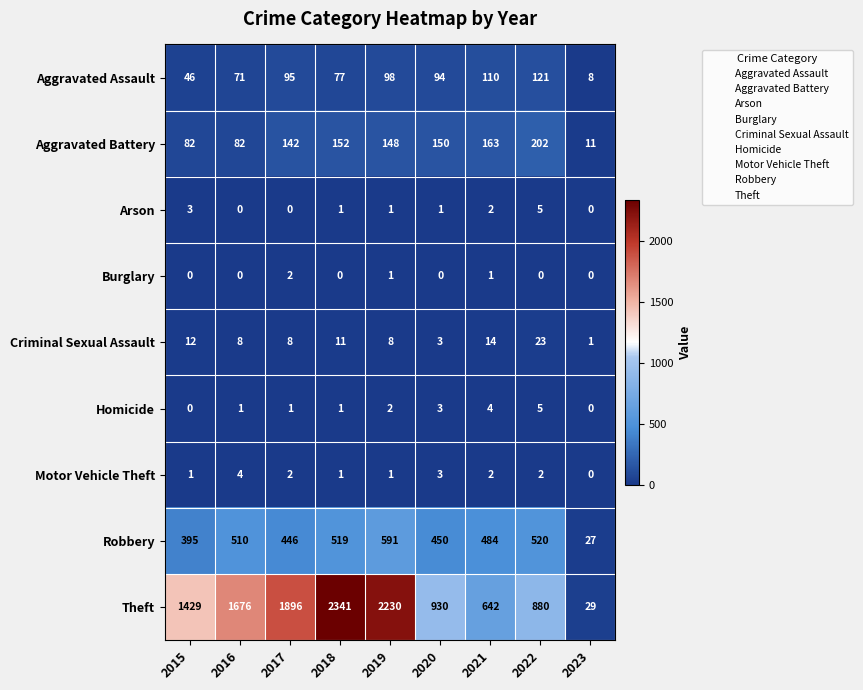

What is the average value of the Criminal Sexual Assault series?

10